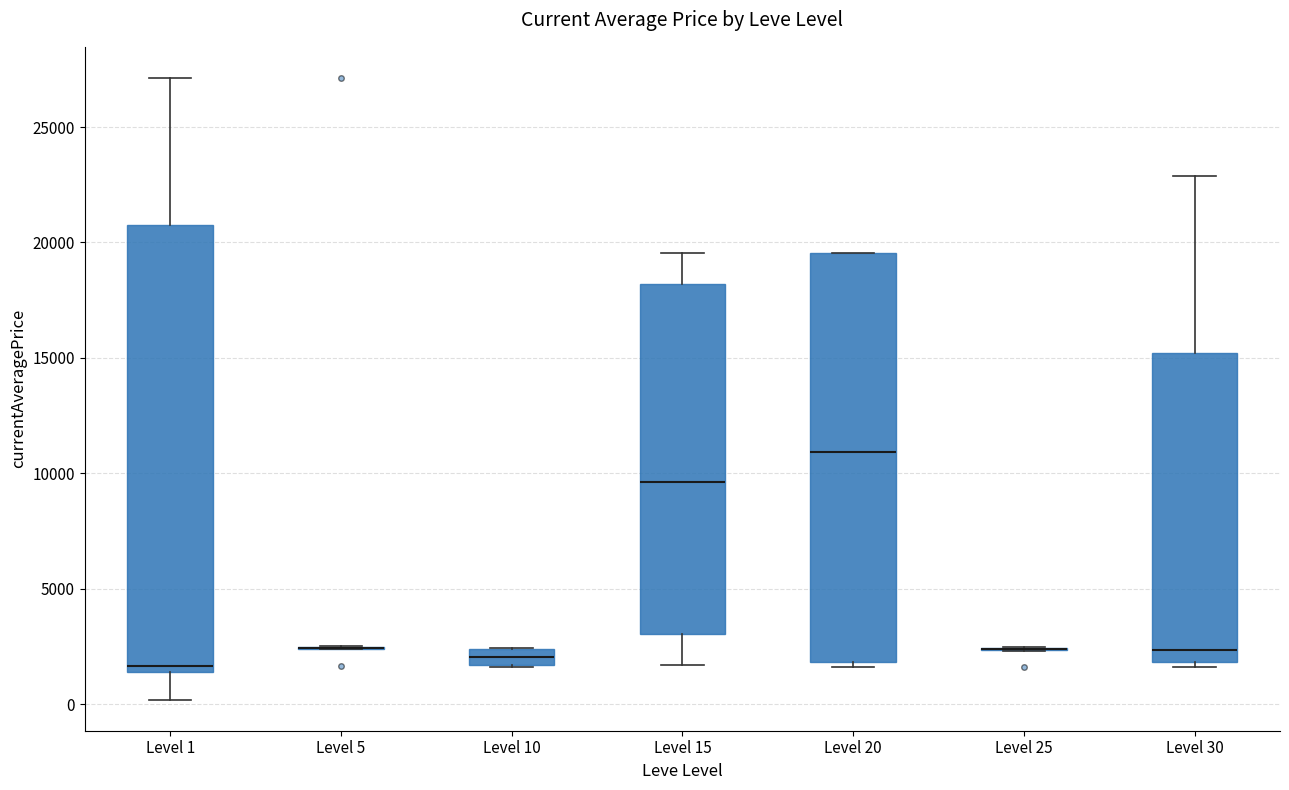

Comparing the boxes themselves (not the whiskers), which one is the tallest?

Level 1